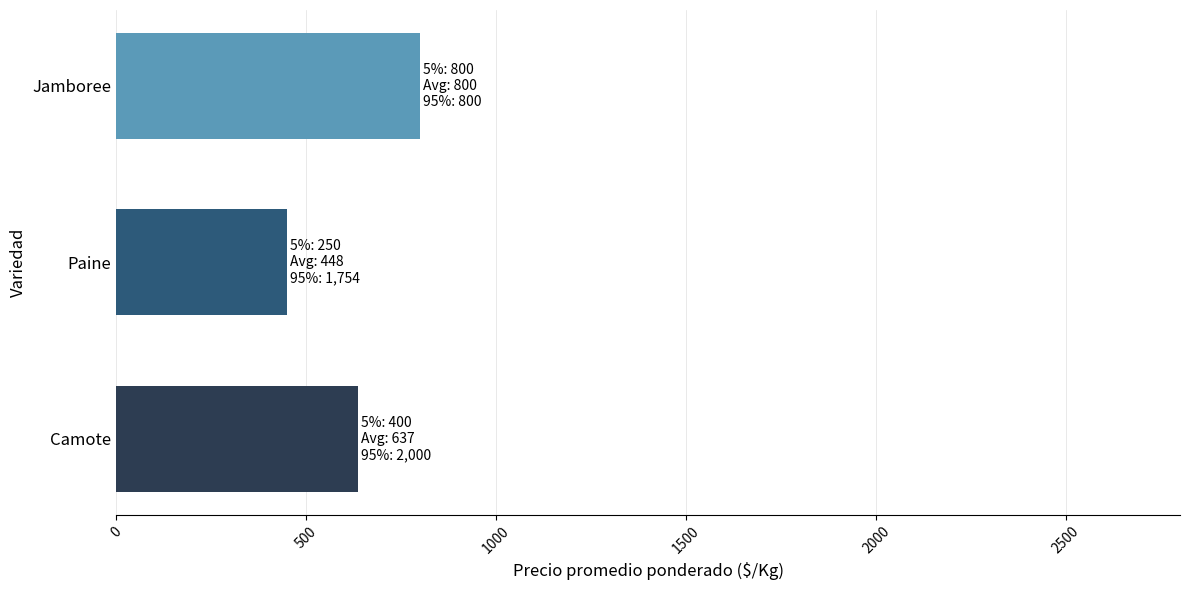

Reading bottom to top, extract all data points from this chart.

Camote=637	Paine=448	Jamboree=800